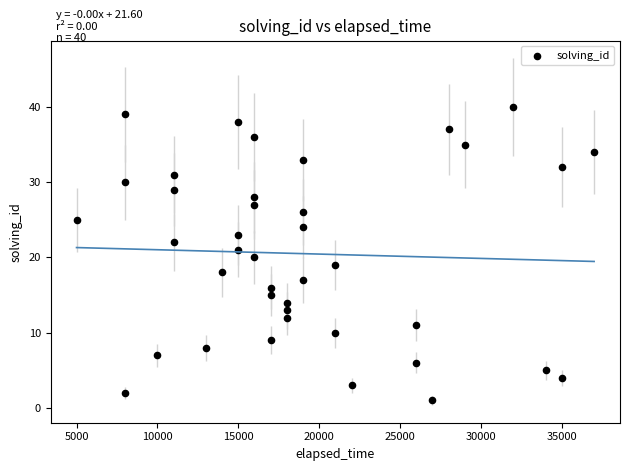

What is the range of Y values (max minus min)?

39